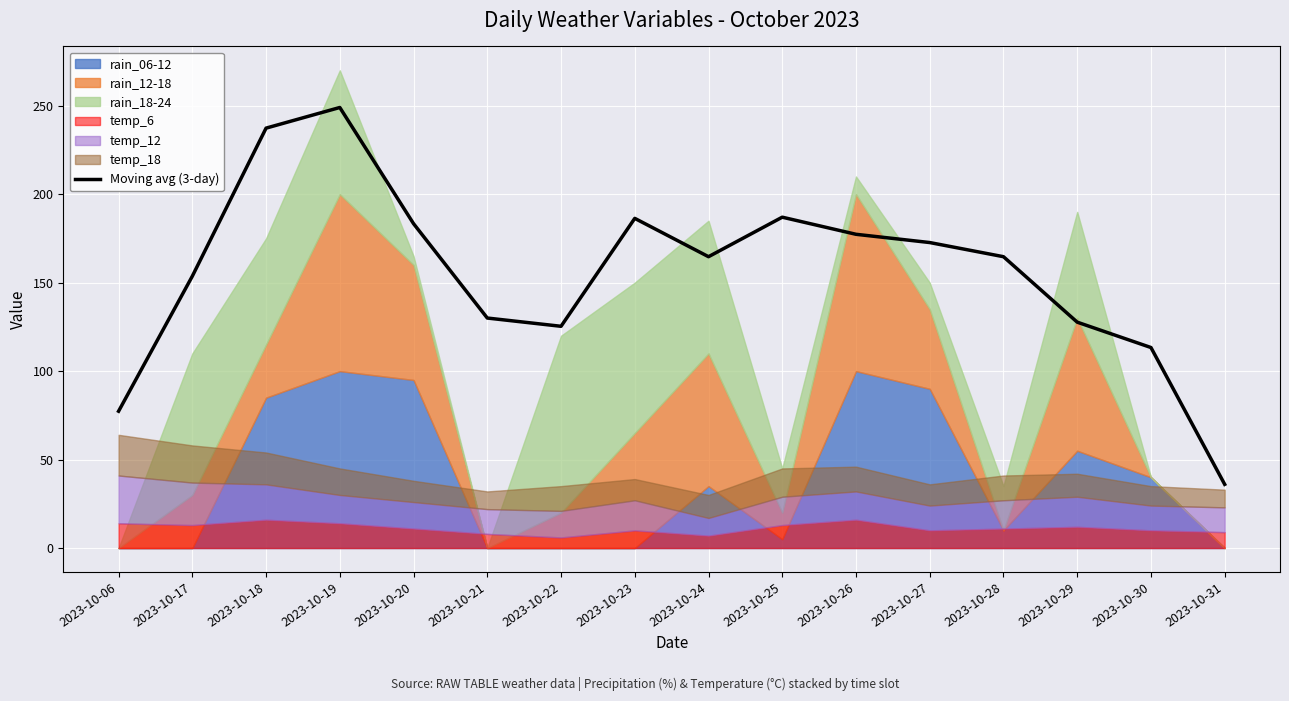

How many points are higher than both their immediate neighbors (excluding endpoints)?

3